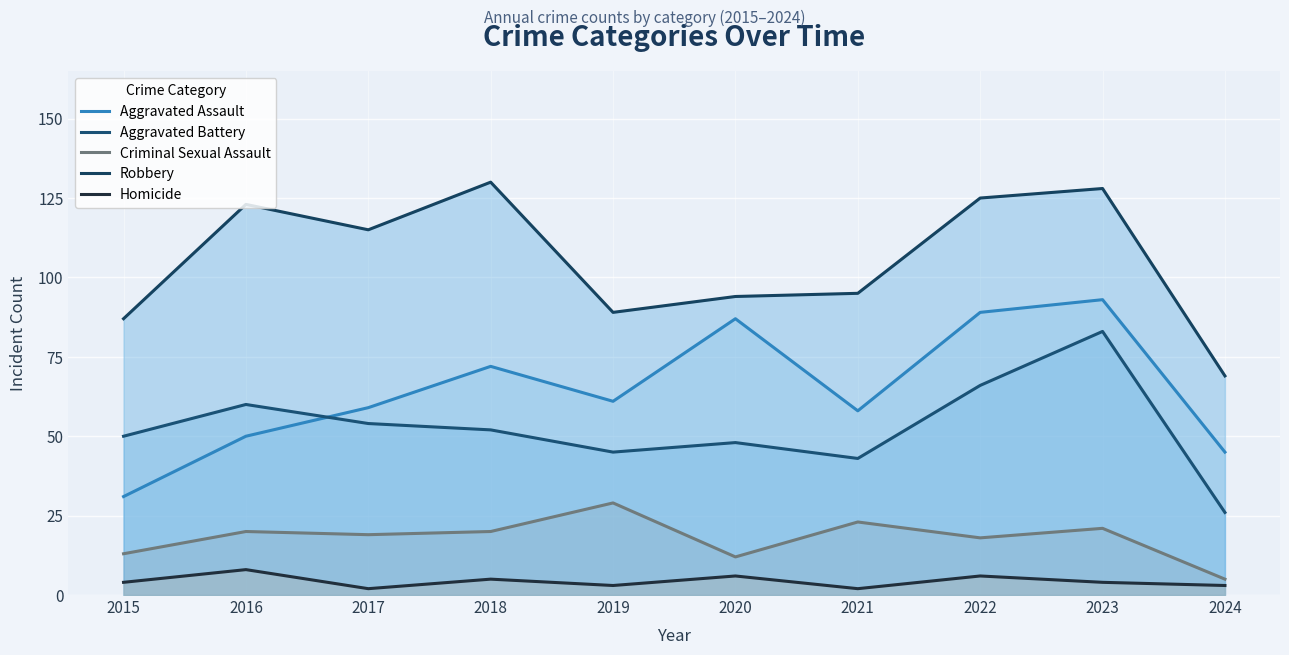

Between 2019 and 2020, which series saw the biggest shift?

Aggravated Assault